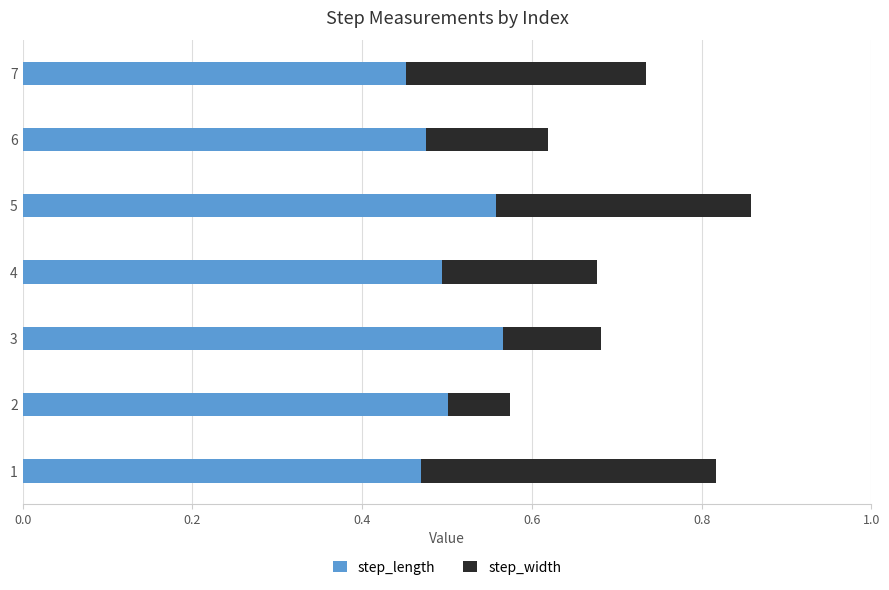

True or false: step_length has a value of 0.8 at 6.

False